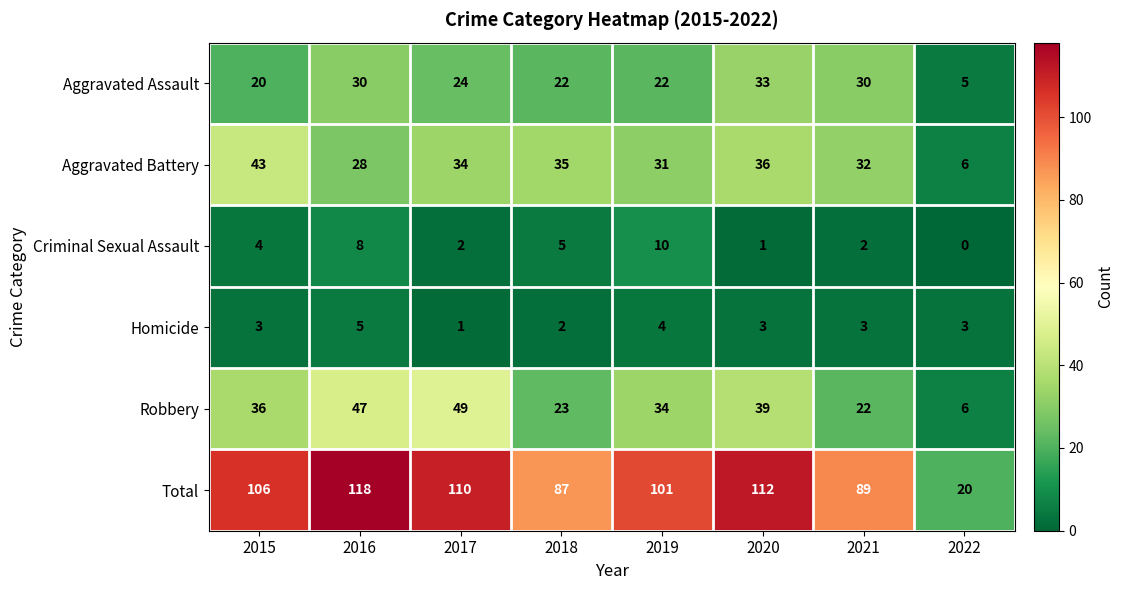

What is the average value of the Total series?

93